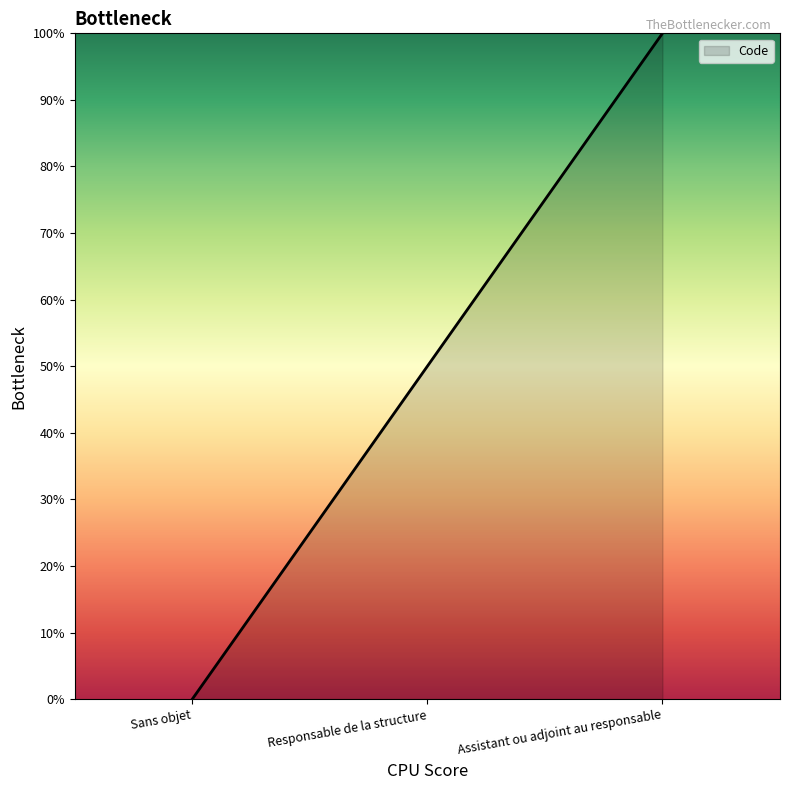

List the labels in order of value, smallest first.

Sans objet, Responsable de la structure, Assistant ou adjoint au responsable